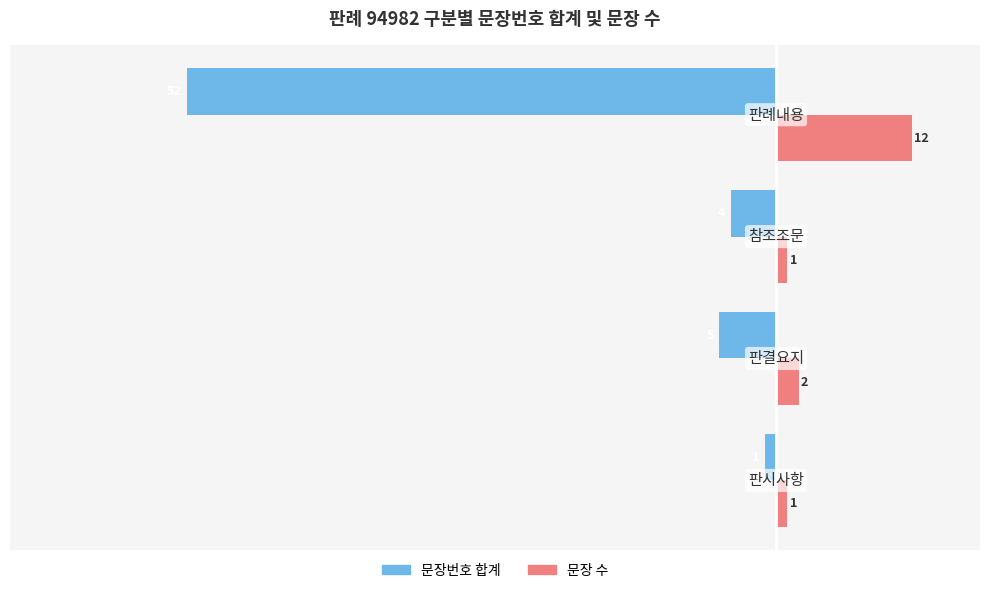

Which series has the widest spread of values?

문장번호 합계